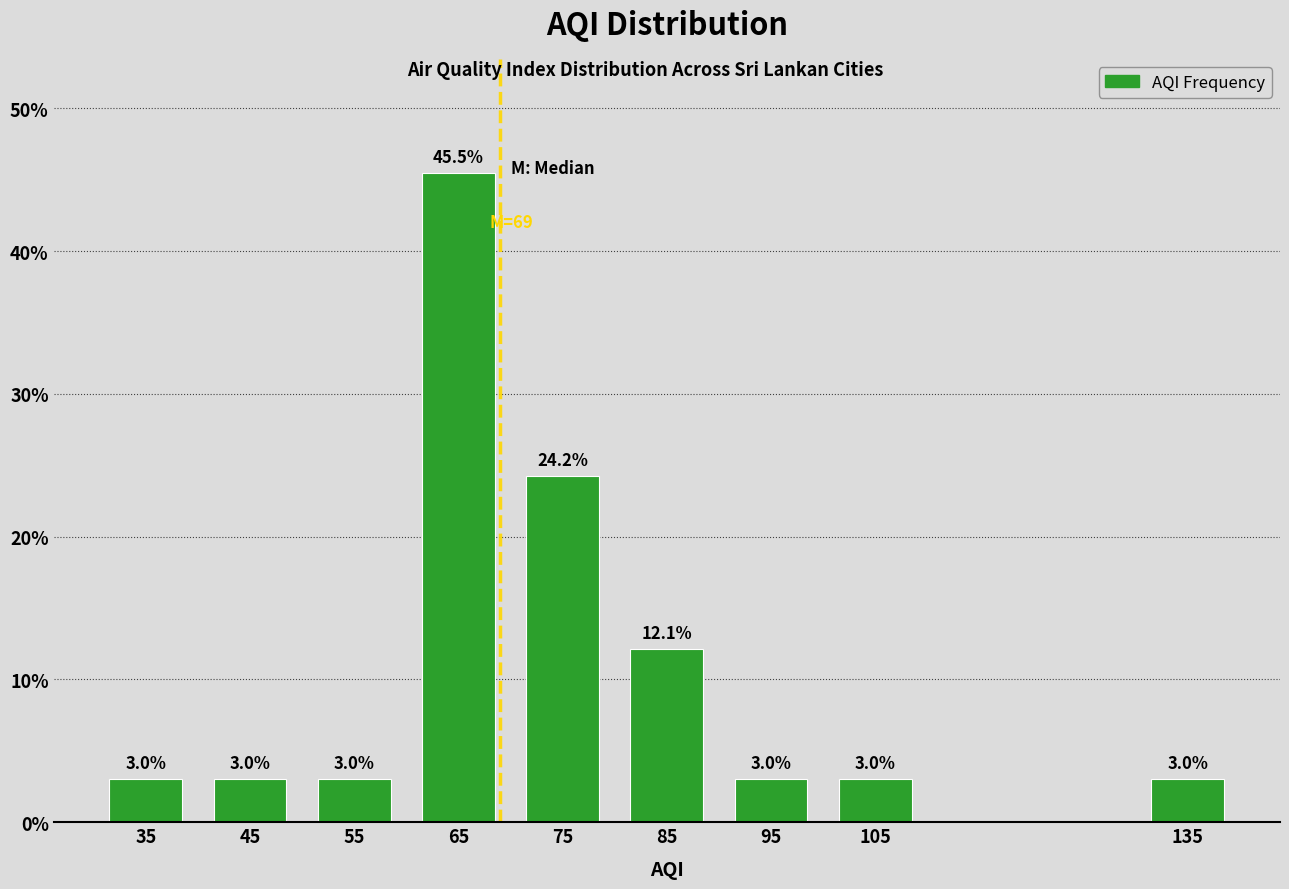

Reading left to right, extract all data points from this chart.

3.0	3.0	3.0	45.5	24.2	12.1	3.0	3.0	3.0